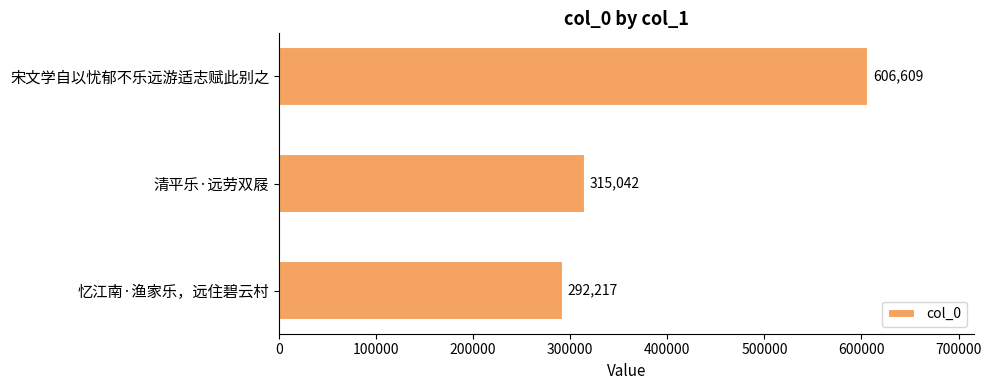

Reading top to bottom, extract all data points from this chart.

606609	315042	292217